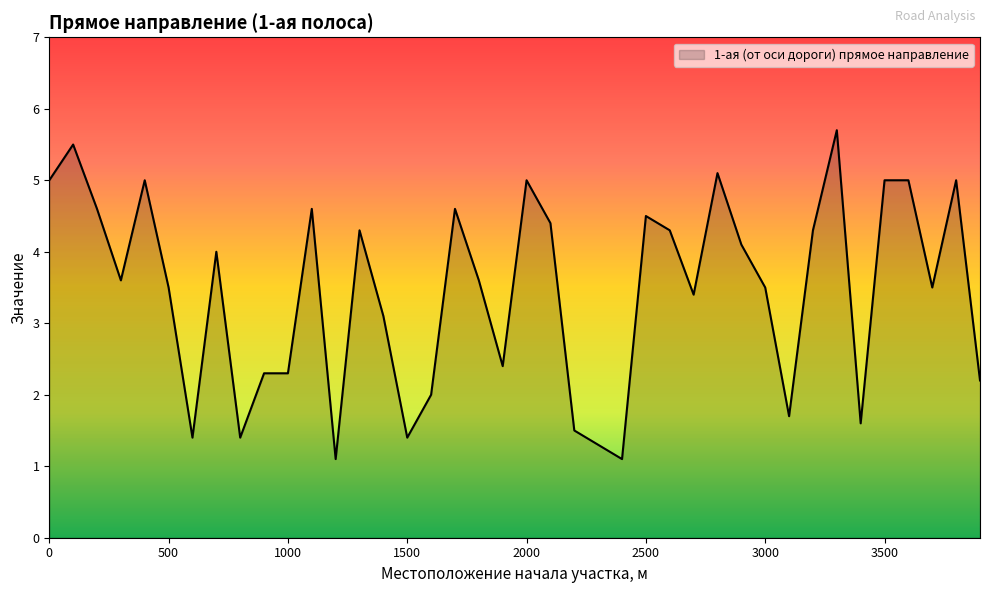

What is the sum of all values?

137.9